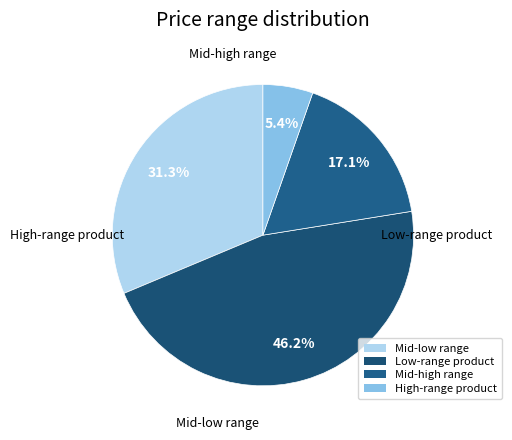

How many segments does this pie chart have?

4